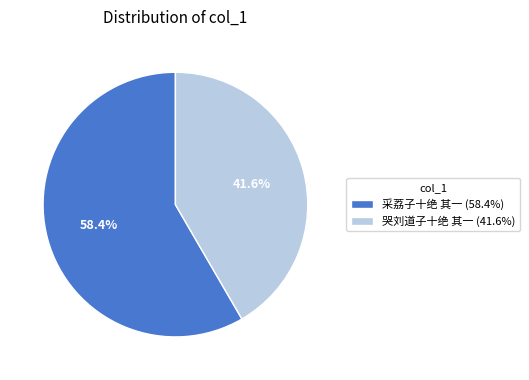

To the nearest percent, what is the average slice percentage?

50%